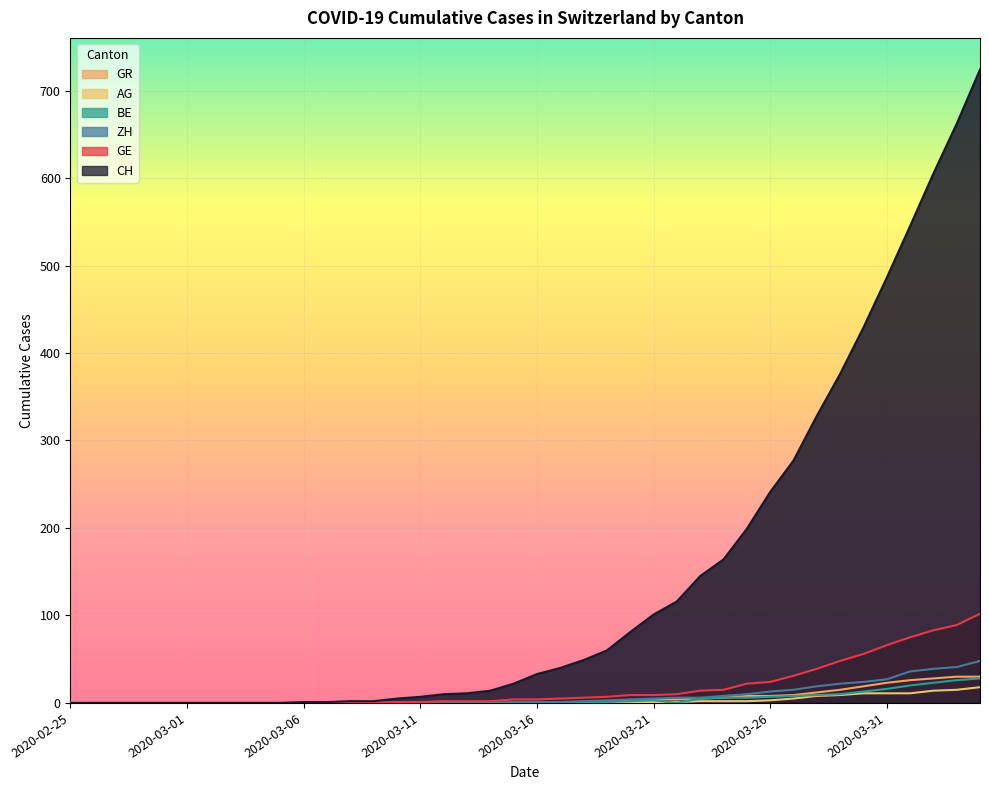

At which category is the sum across all series the highest?

2020-04-04